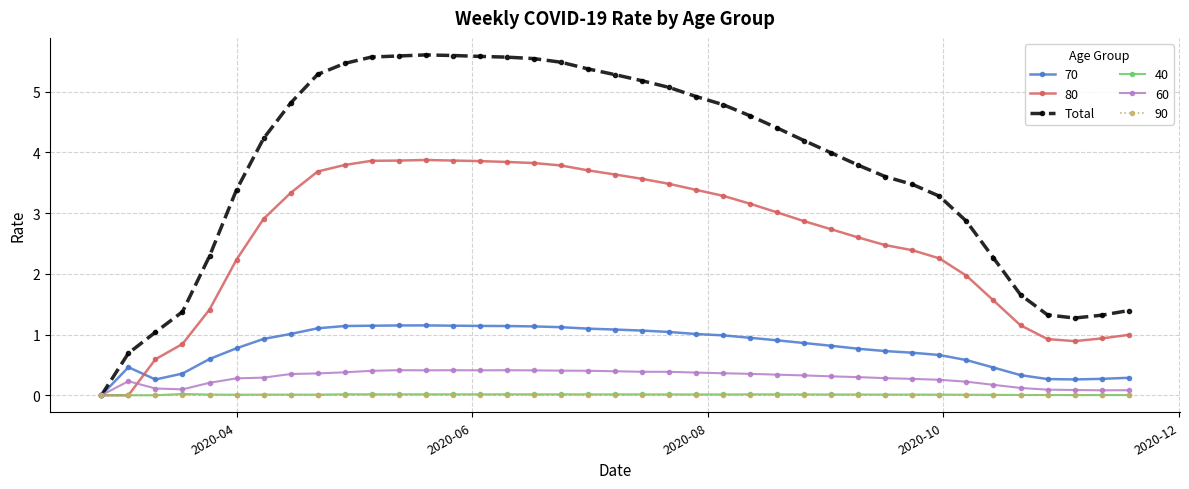

What is the value of the 70 point at the 18th from the left?

1.1